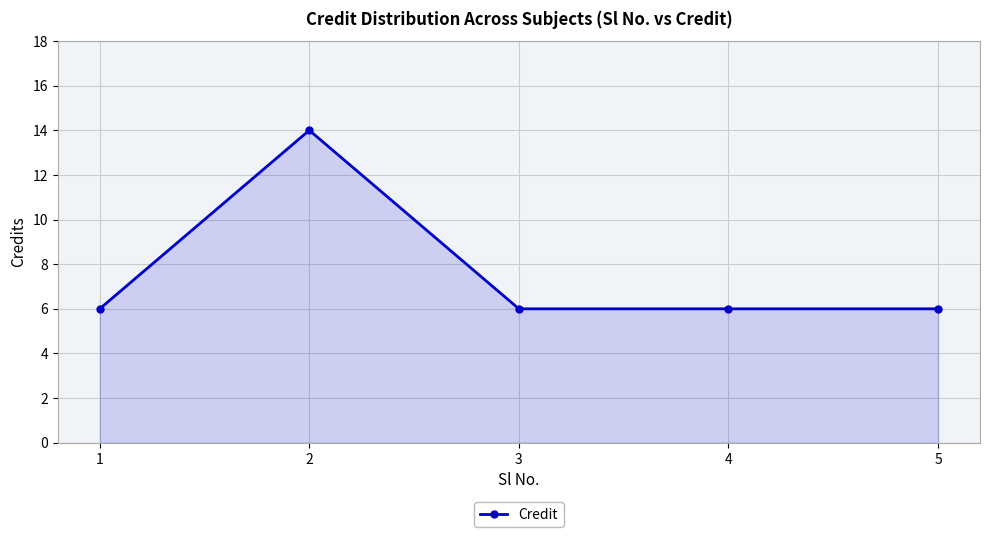

What is the average value?

8